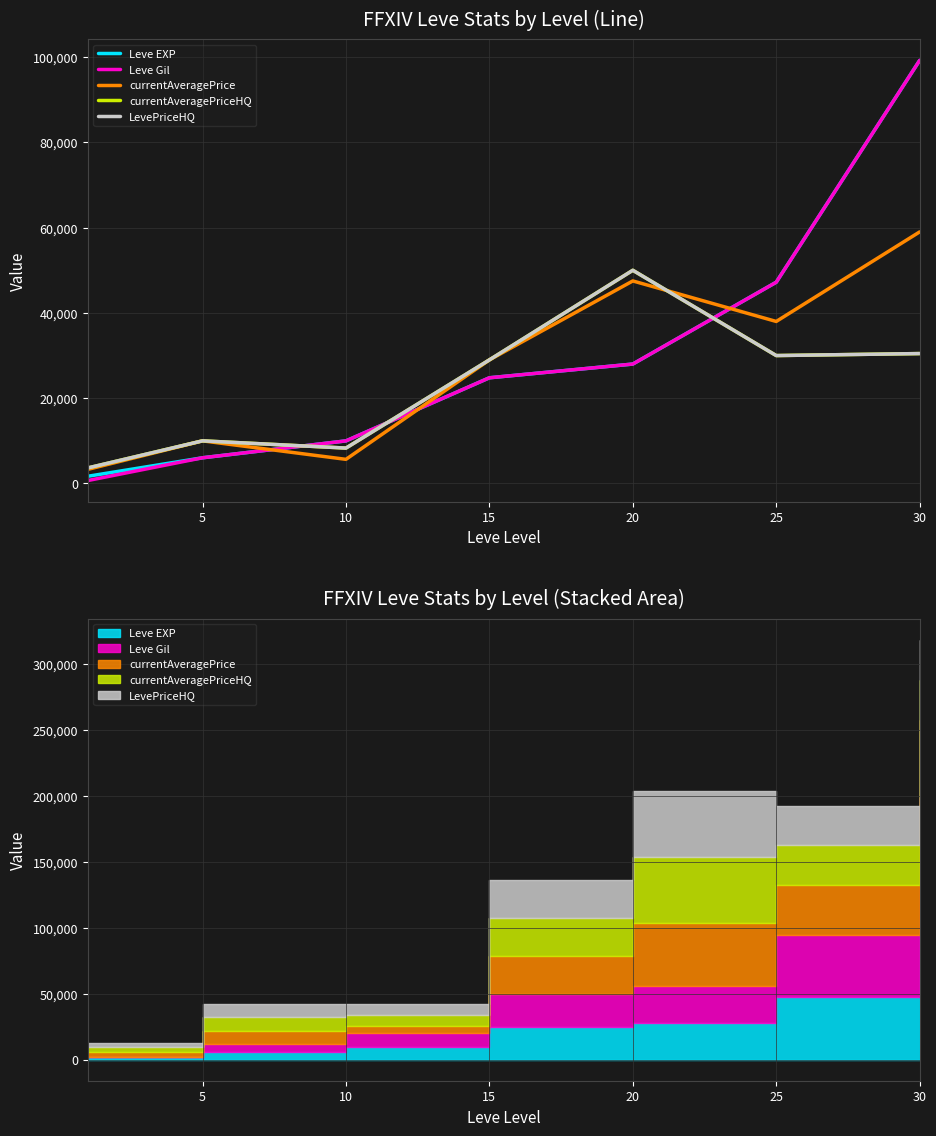

Where does the currentAveragePriceHQ series first go above 28984?

15